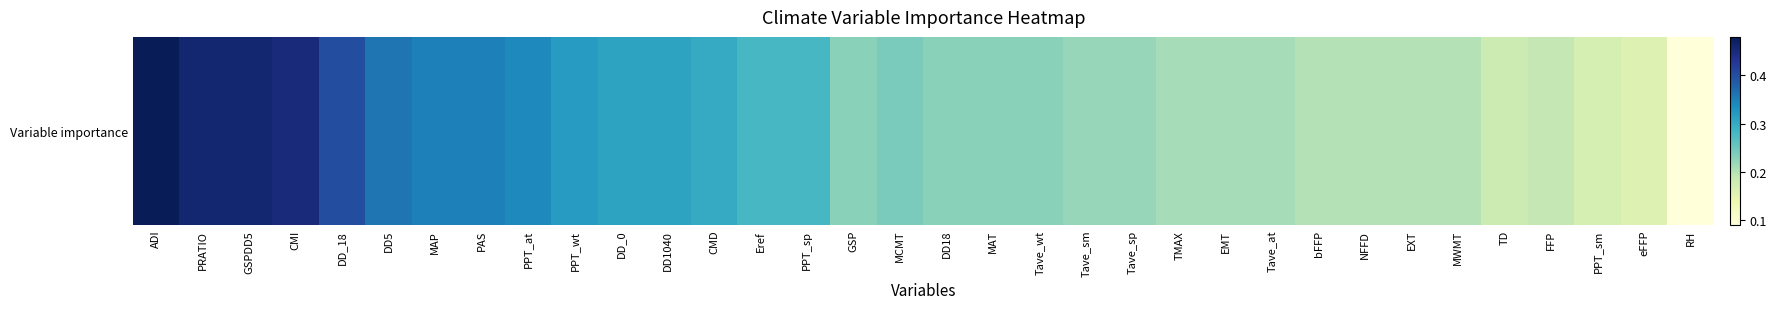

What value does the data have at EXT?

0.2